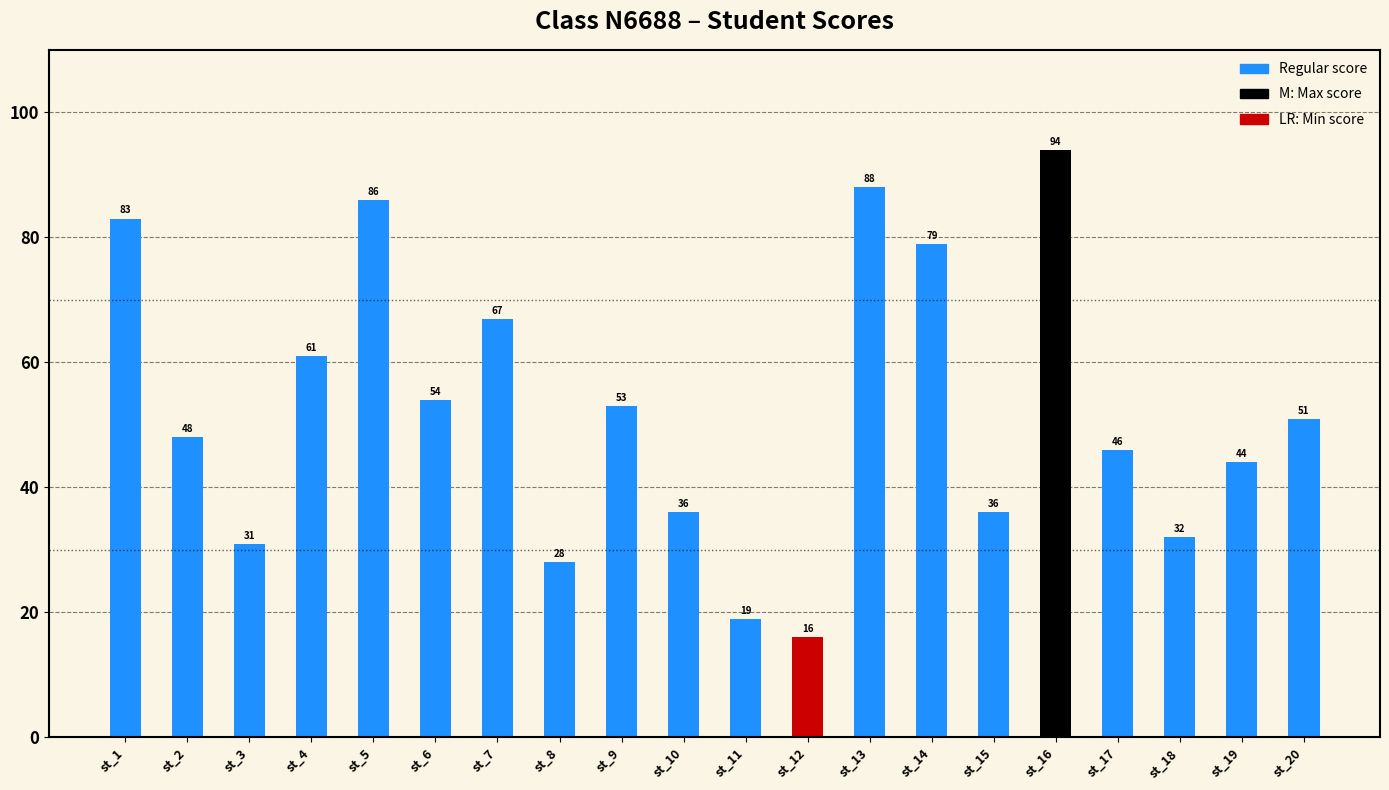

At which label is the value closest to 55?

st_6